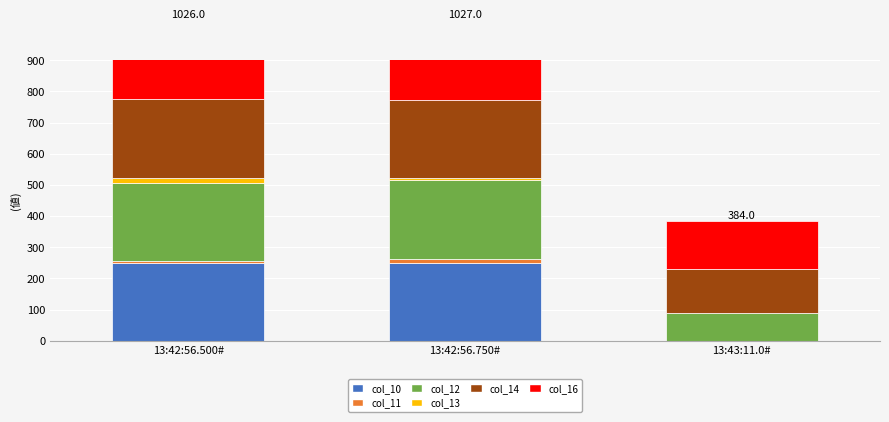

Which series has the largest total across all categories?

col_16